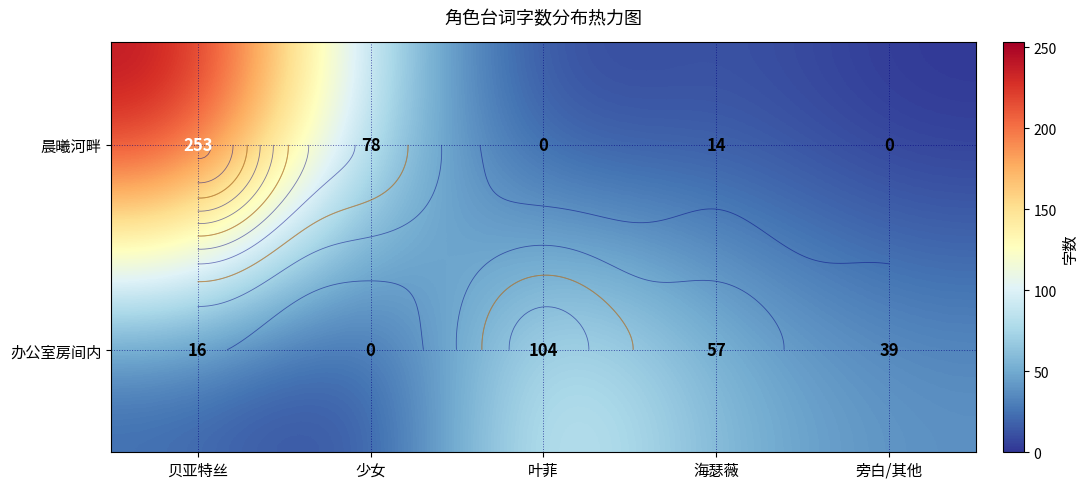

Count the number of categories in the chart.

5